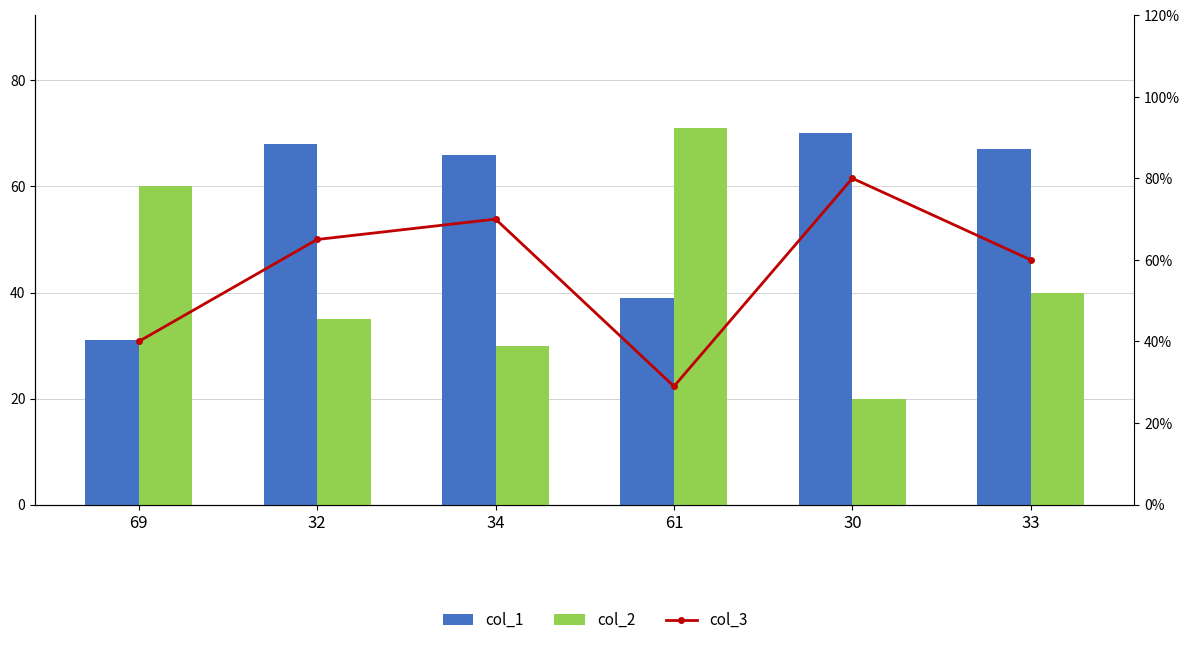

Rank the series by their maximum value, from highest to lowest.

col_3, col_2, col_1